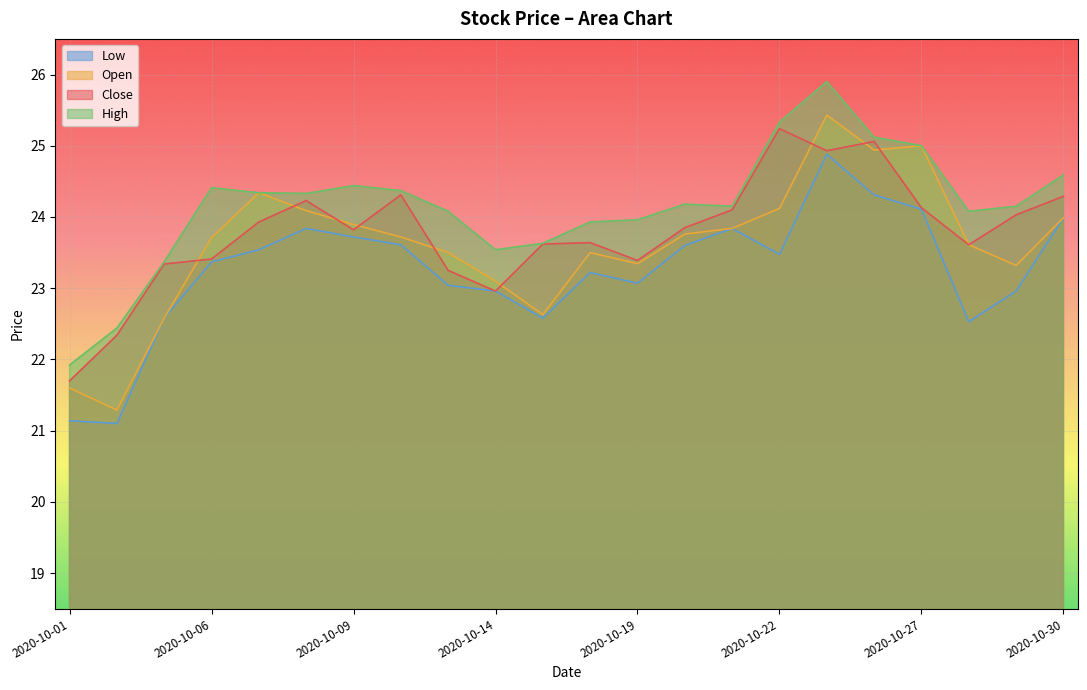

List the series in order of their peak value, lowest first.

Low, Close, Open, High